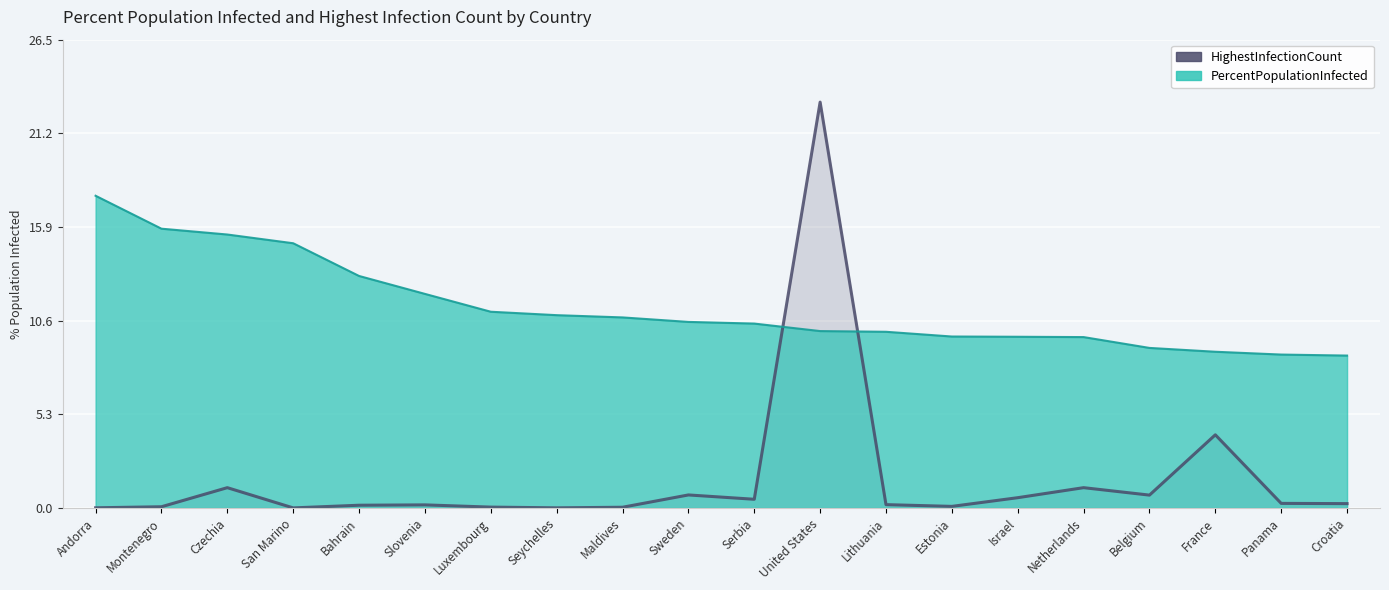

After their last crossing, which series has the higher values: PercentPopulationInfected or HighestInfectionCount?

PercentPopulationInfected